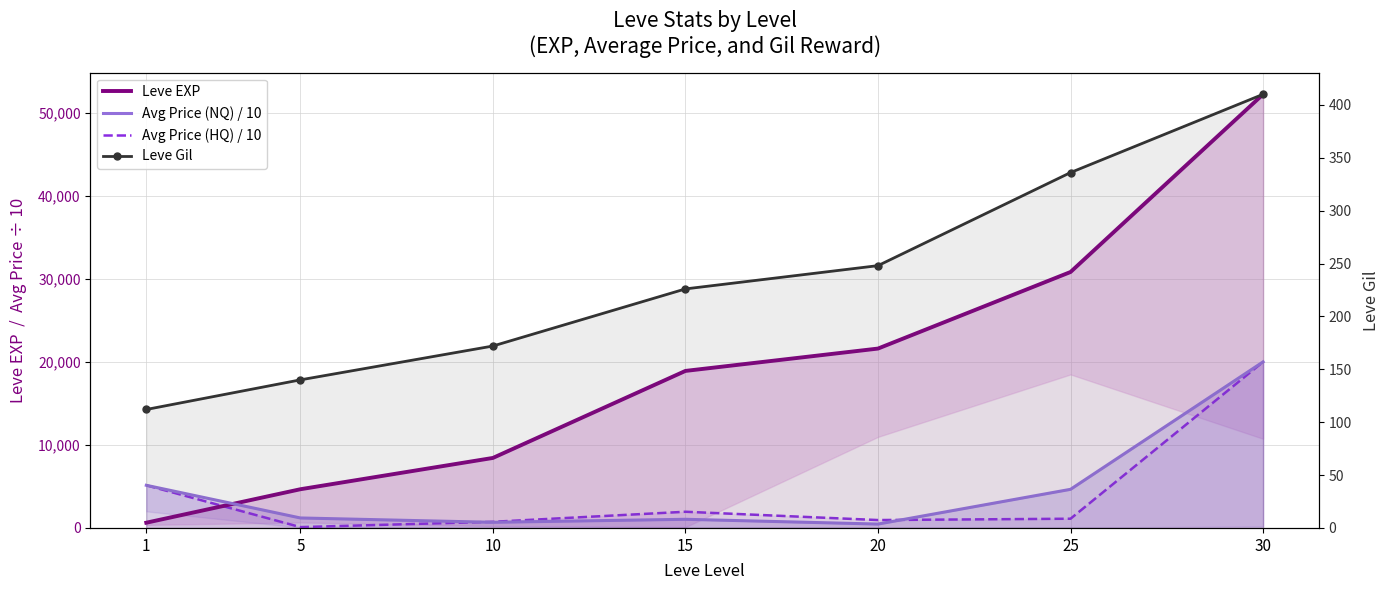

What is the difference between the maximum and minimum values in the Avg Price (HQ) / 10 series?

19898.9